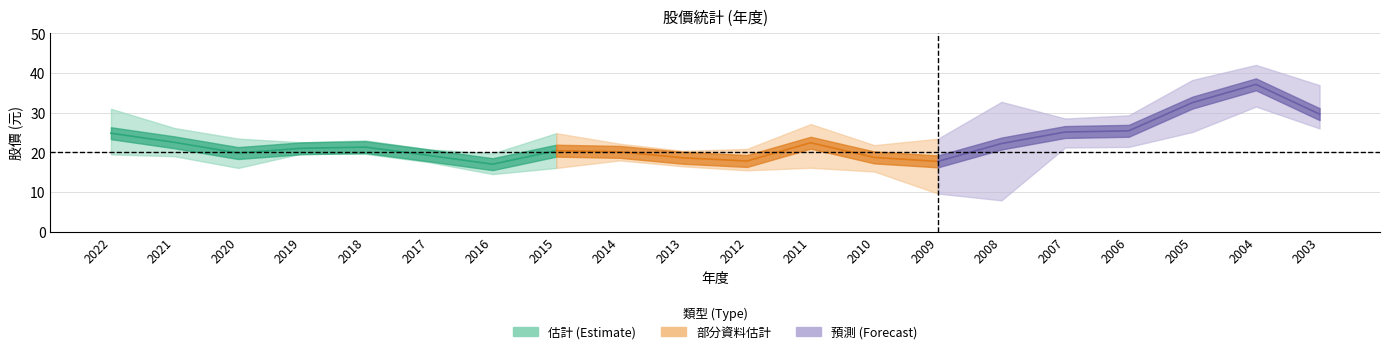

What is the value of the 最高 point at the 11th from the left?

20.9